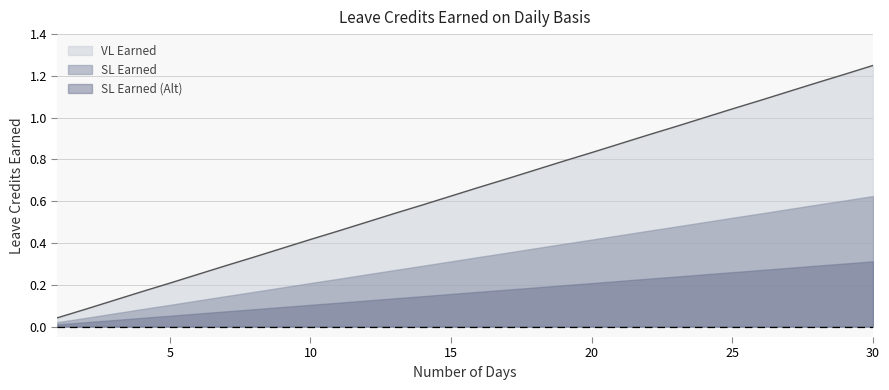

Is it true that SL Earned equals 0.4 at 16?

False